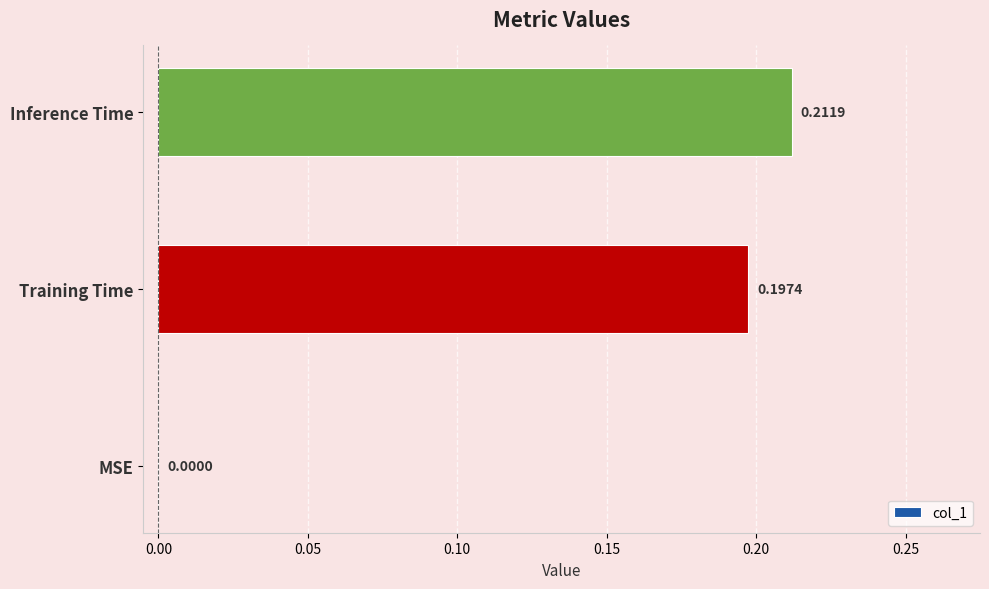

What is the change in value from MSE to Inference Time?

+0.2